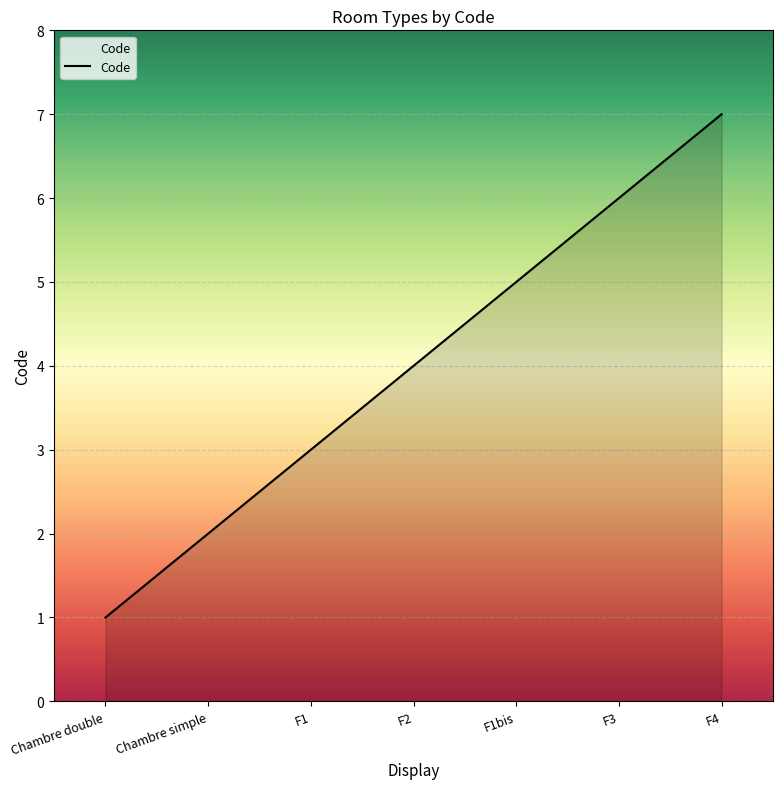

The value at F1 is 3. True or false?

True